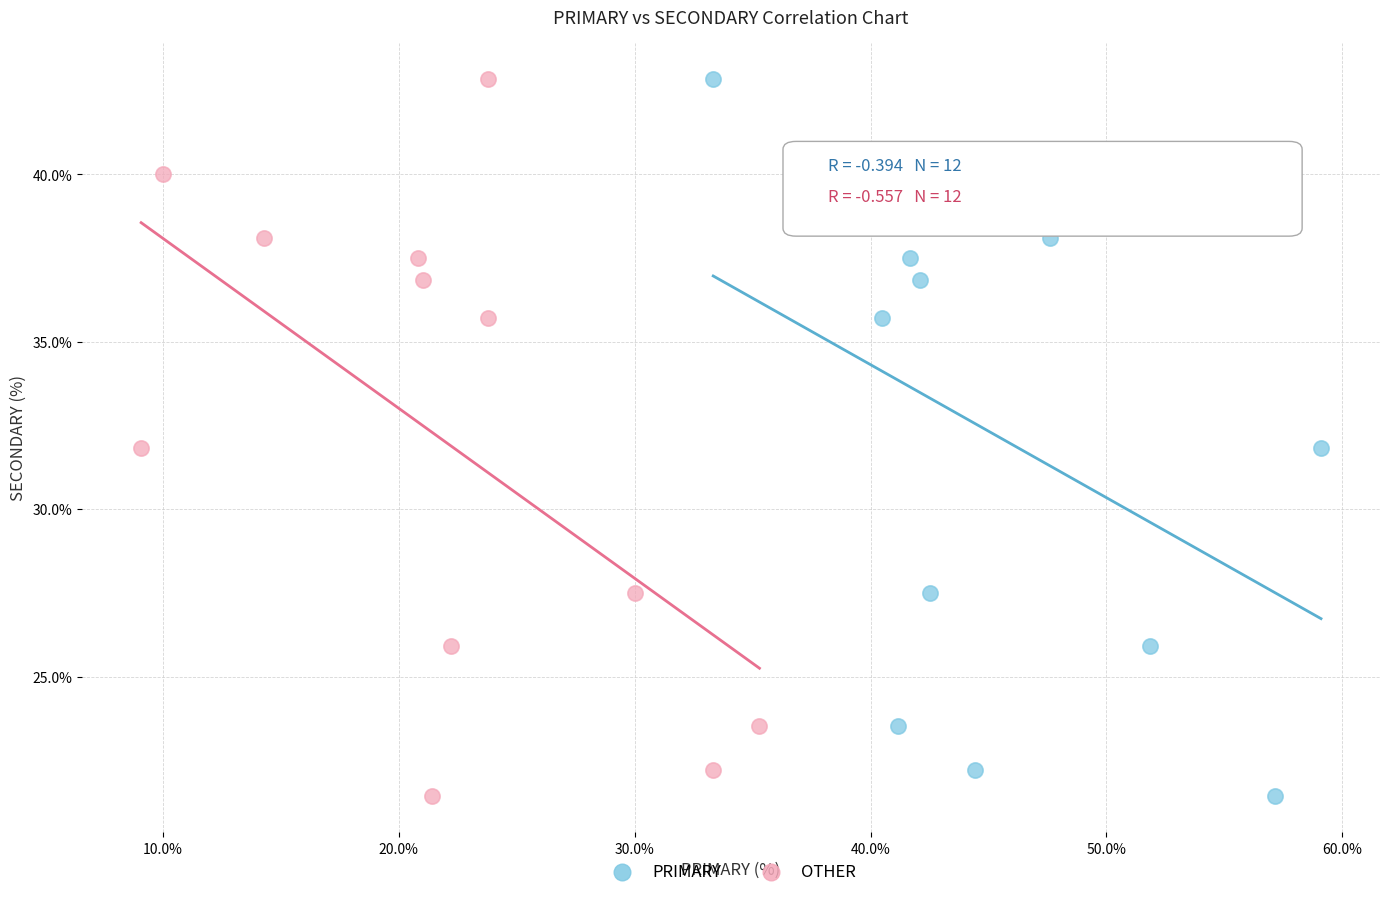

What are all the series names shown in the legend?

PRIMARY, OTHER